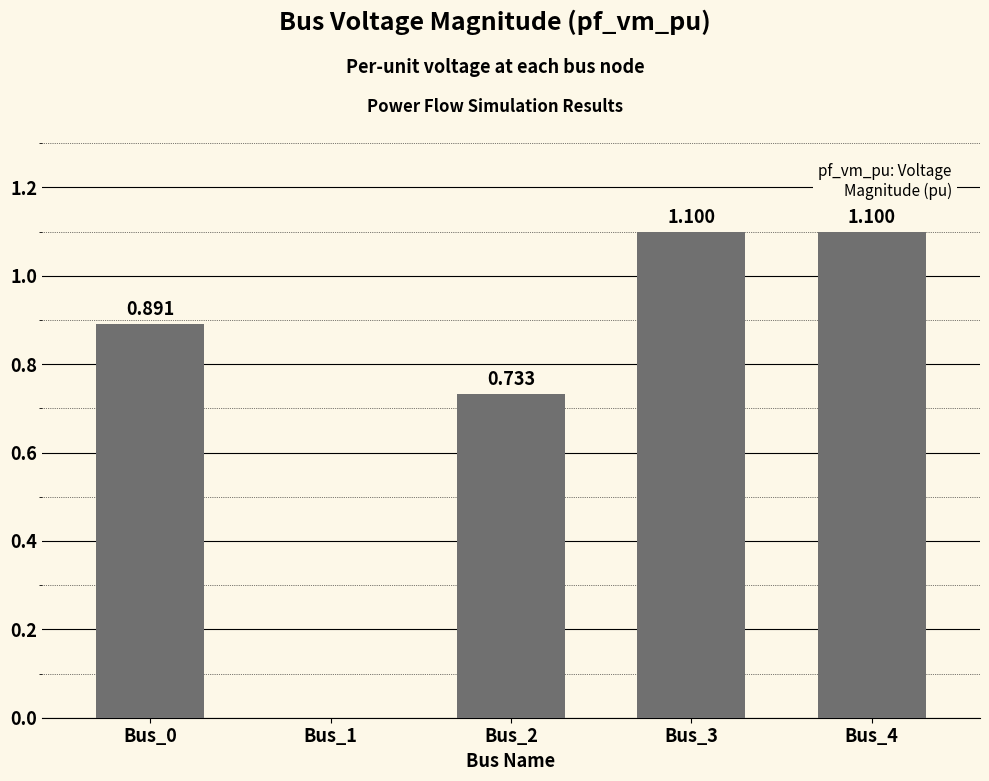

Are the bars horizontal?

No